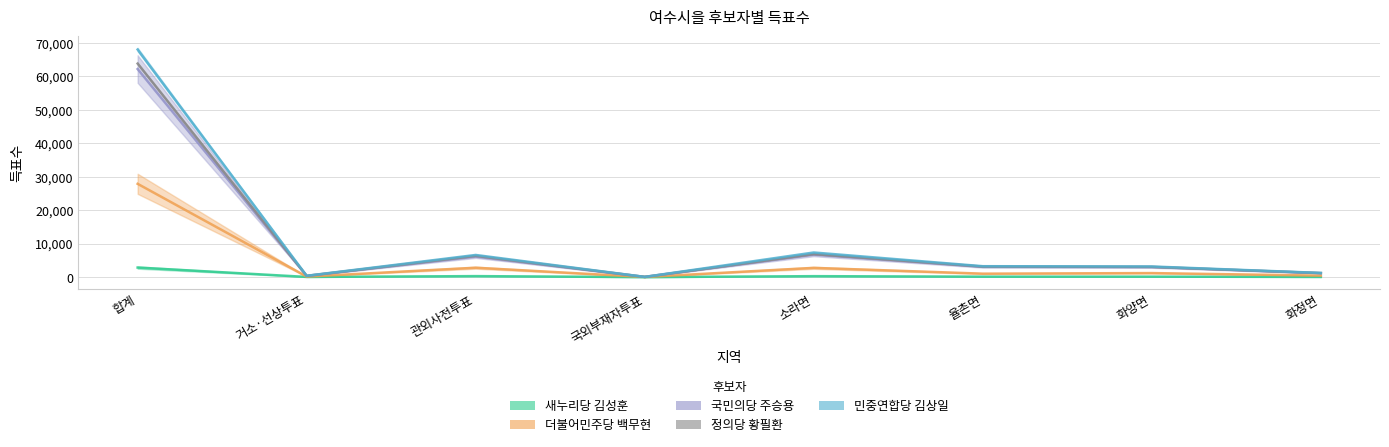

What are all the series names shown in the legend?

새누리당 김성훈, 더불어민주당 백무현, 국민의당 주승용, 정의당 황필환, 민중연합당 김상일